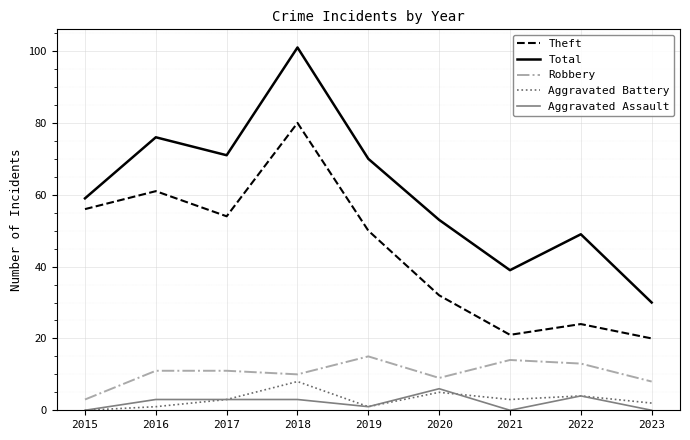

True or false: Robbery has a value of 9 at 2020.

True